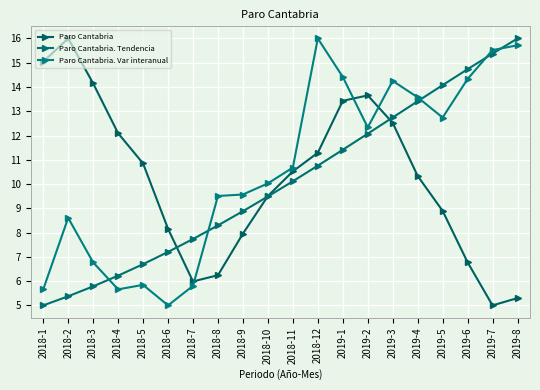

In Paro Cantabria, how many points are higher than both neighbors (excluding endpoints)?

2